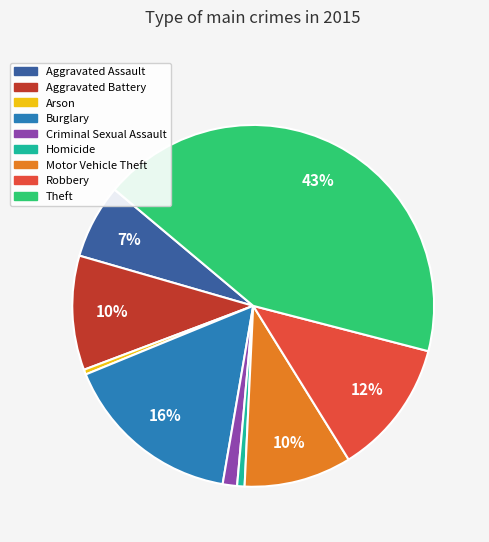

How many segments does this pie chart have?

9